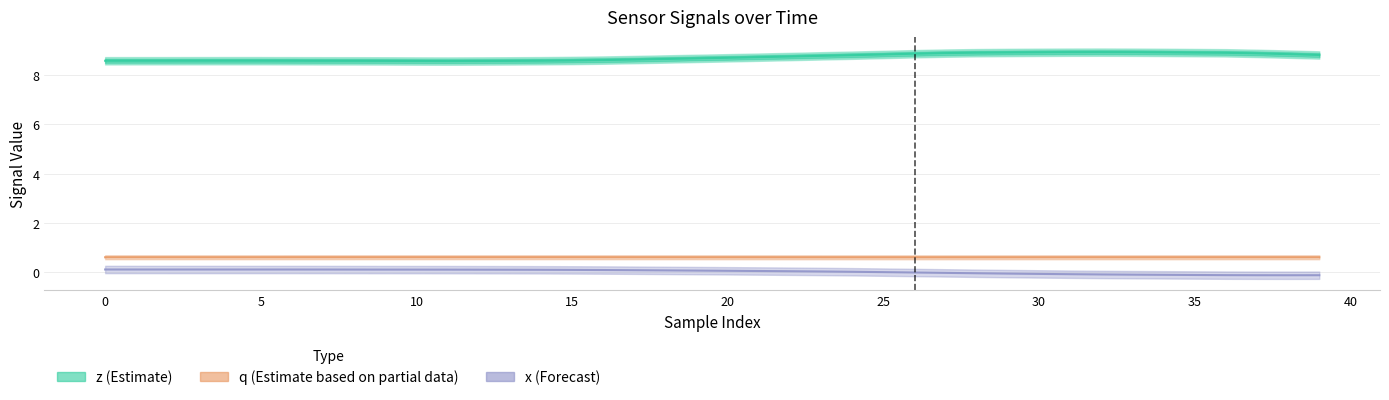

Which series has the largest range (max minus min)?

z (Estimate)